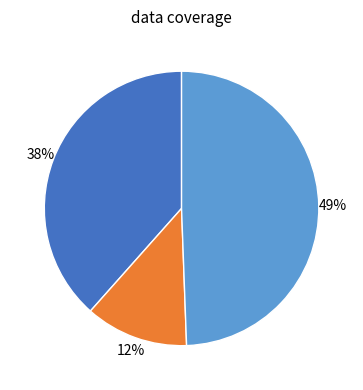

To the nearest percent, what is the difference between the largest and smallest slice percentages?

37%